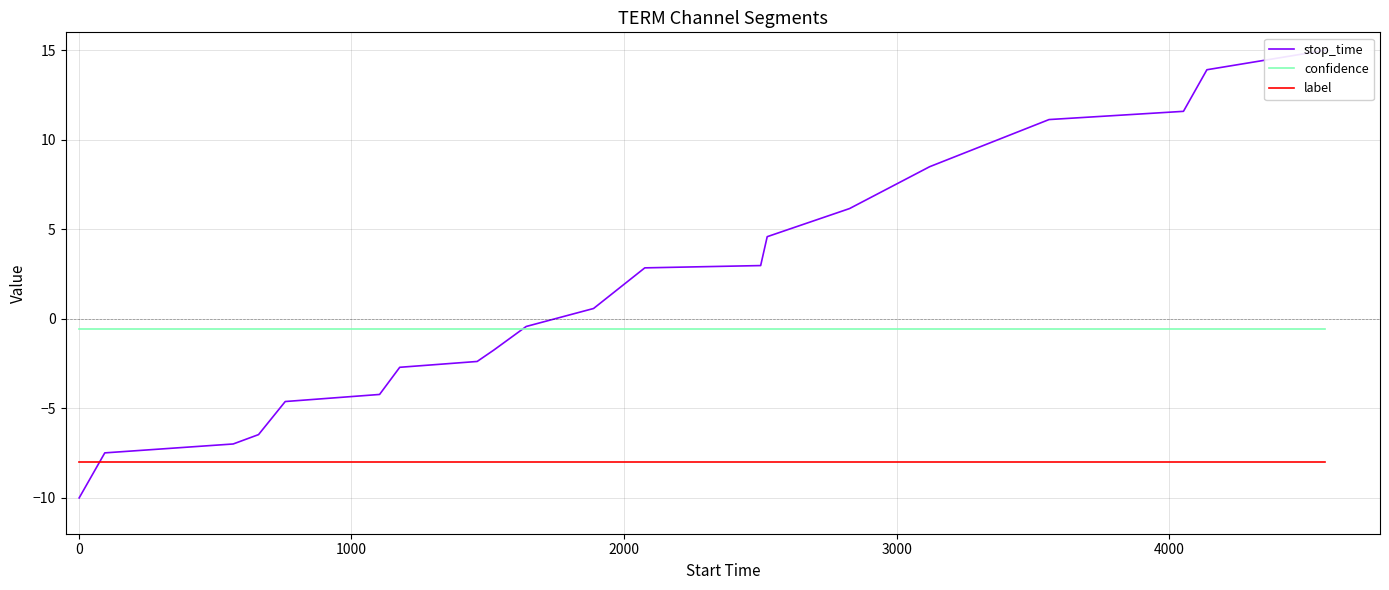

True or false: label and confidence intersect in this chart.

False